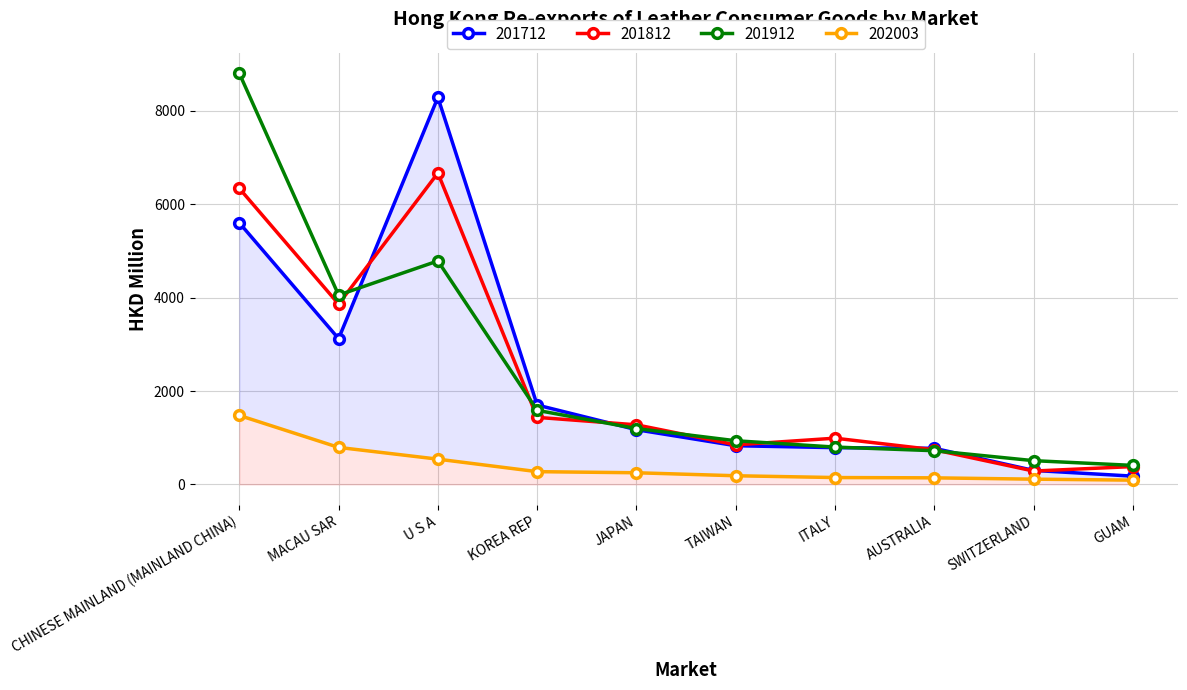

True or false: 202003 and 201812 cross at least once.

False